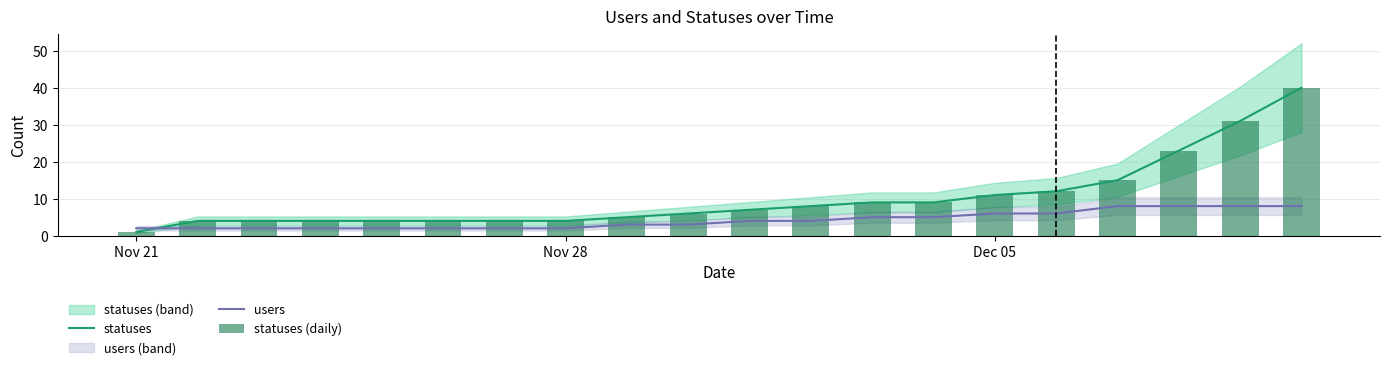

List the series in order of their peak value, highest first.

statuses, statuses (daily), users